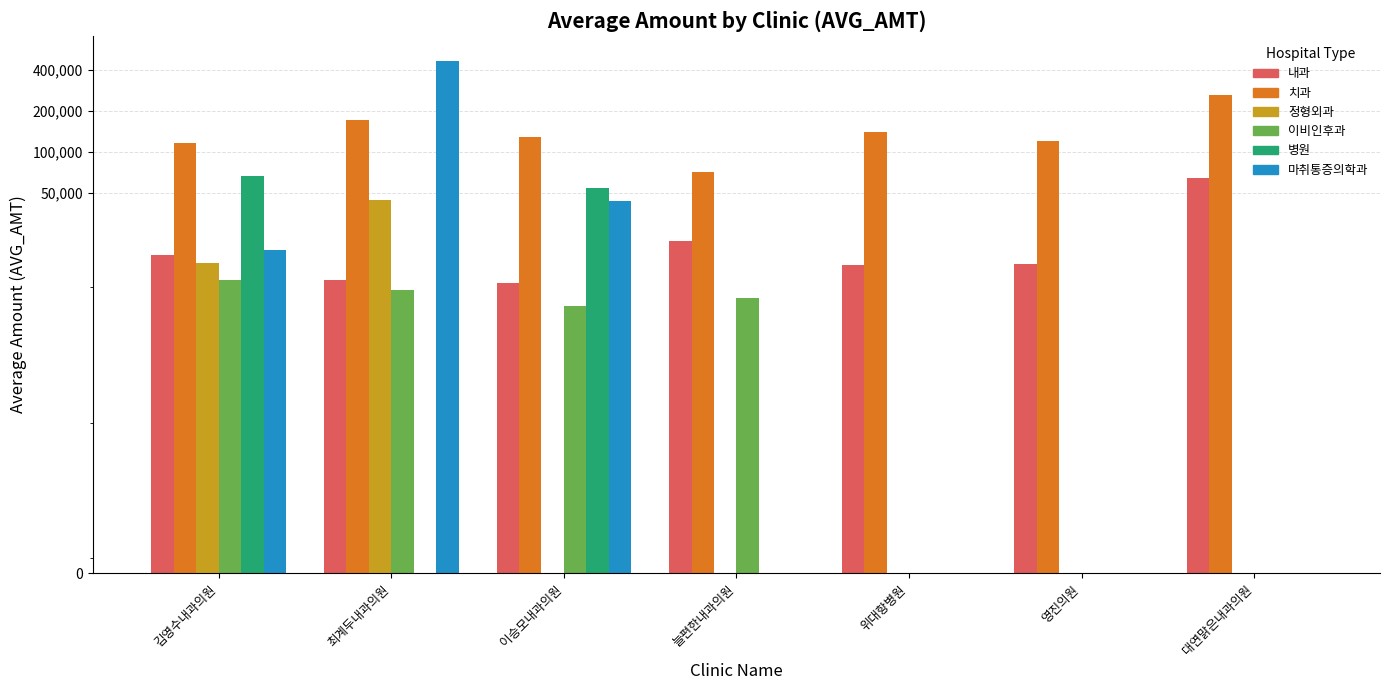

True or false: 마취통증의학과 has a value of 0 at 영진의원.

True